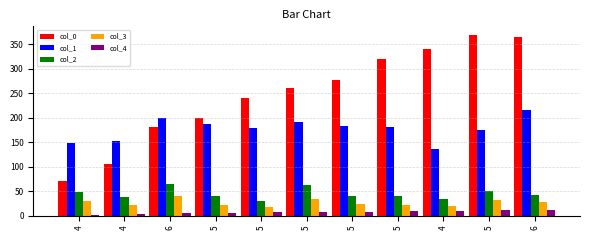

Are the bars horizontal?

No